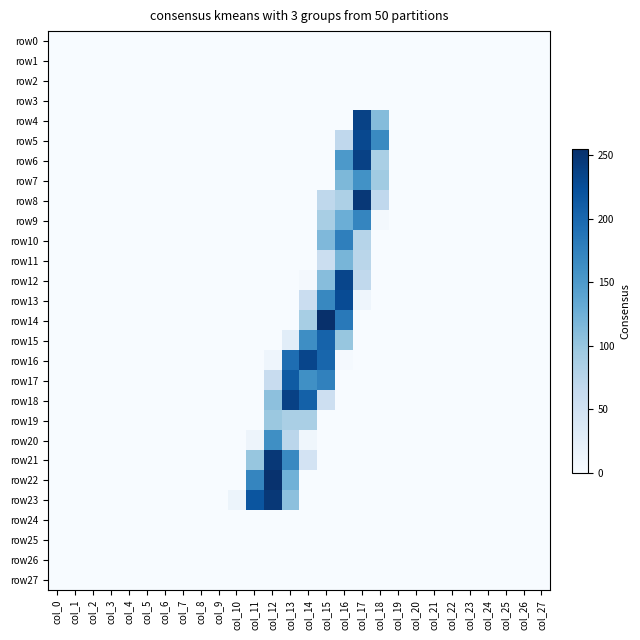

At which category is the sum across all series the highest?

col_16